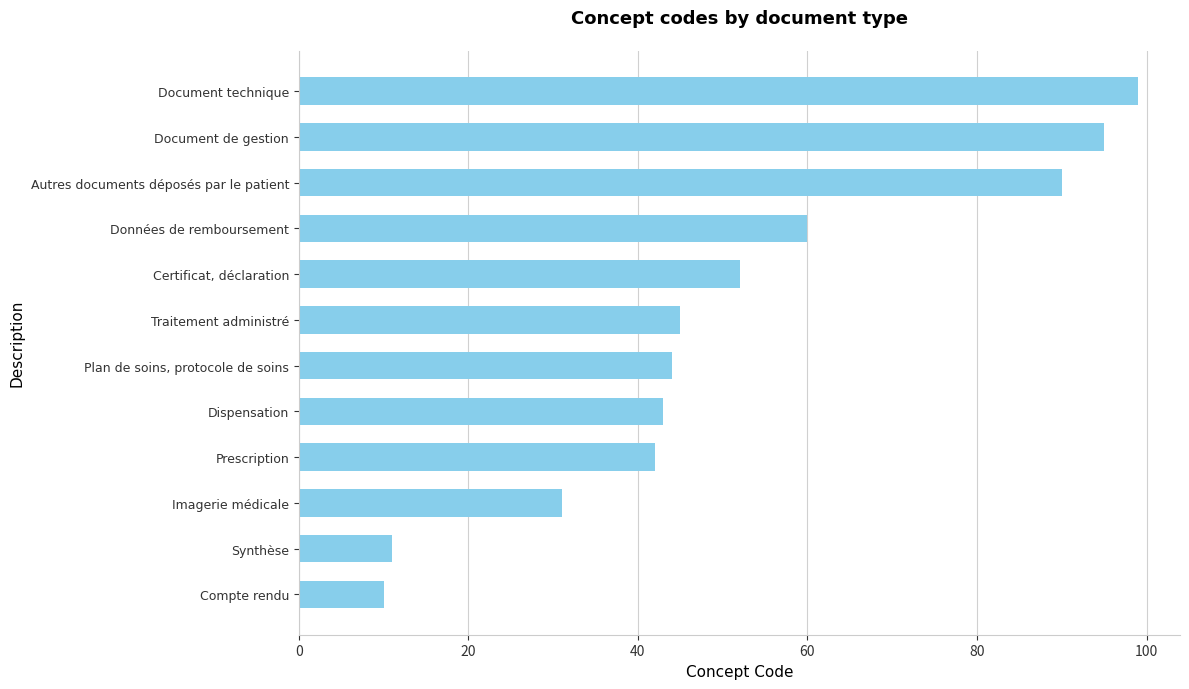

Reading bottom to top, extract all data points from this chart.

Compte rendu=10	Synthèse=11	Imagerie médicale=31	Prescription=42	Dispensation=43	Plan de soins, protocole de soins=44	Traitement administré=45	Certificat, déclaration=52	Données de remboursement=60	Autres documents déposés par le patient=90	Document de gestion=95	Document technique=99